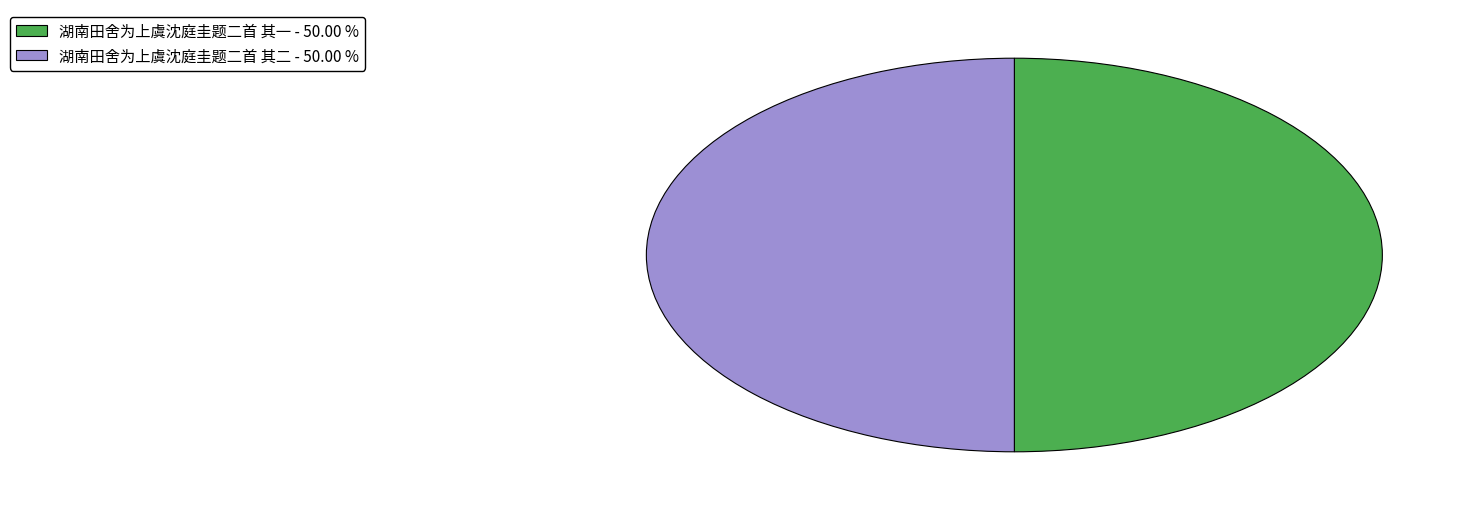

The 湖南田舍为上虞沈庭圭题二首 其一 slice represents 50% of the pie. True or false?

True